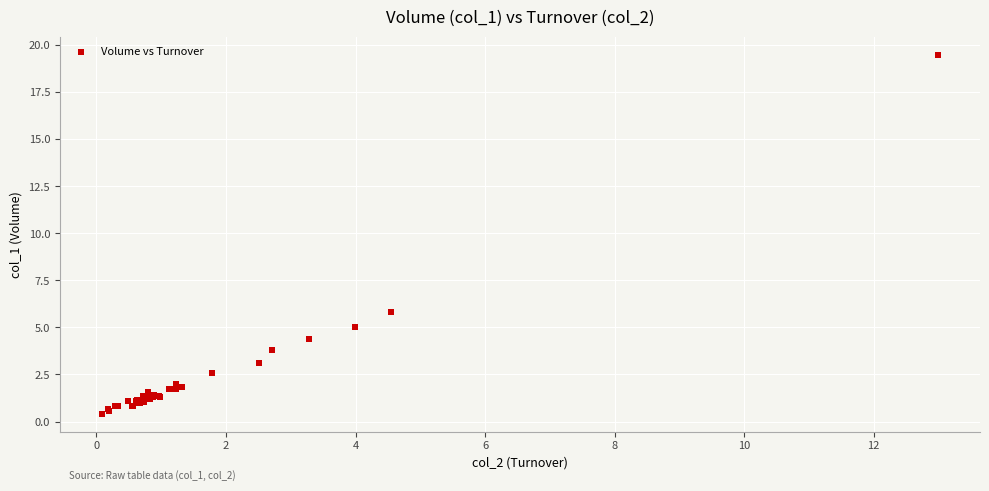

What Y value in the scatter plot is closest to 9?

5.8